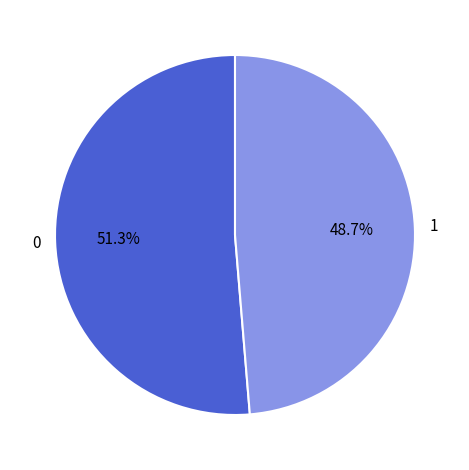

Which slice is the smallest?

1